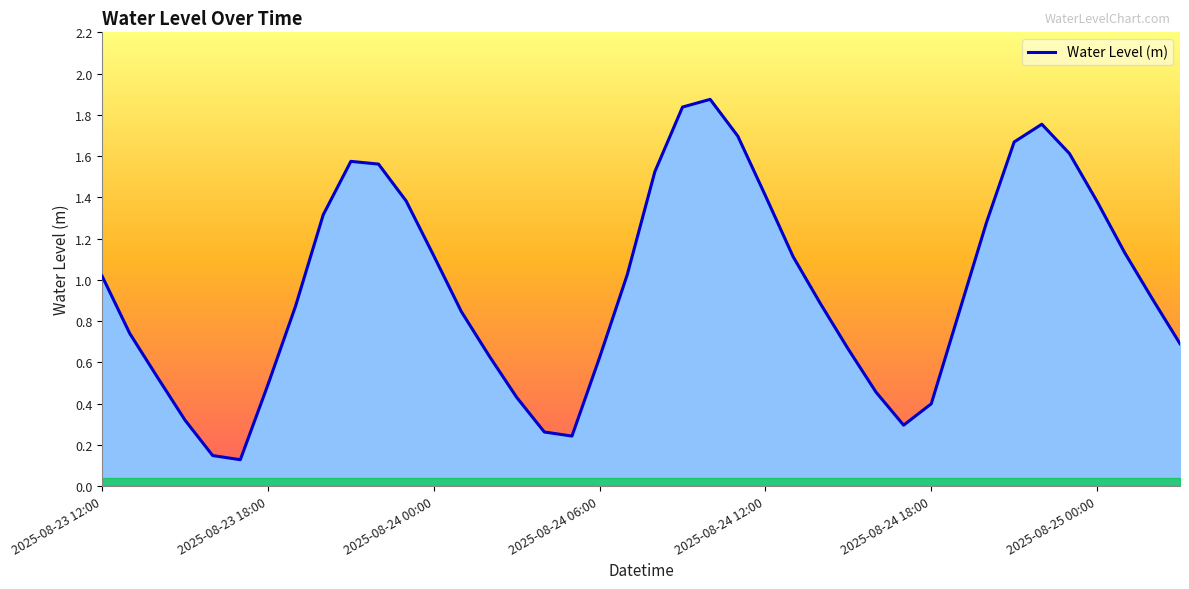

Does the chart display data point markers on the line(s)?

No